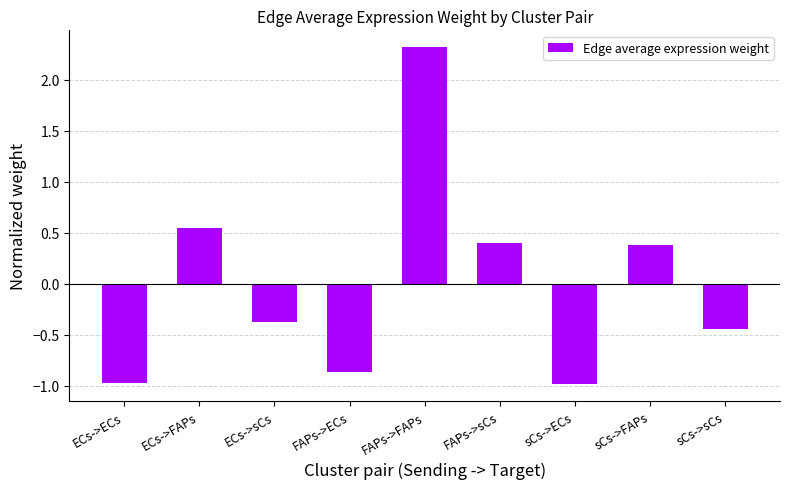

How many negative values are there?

5